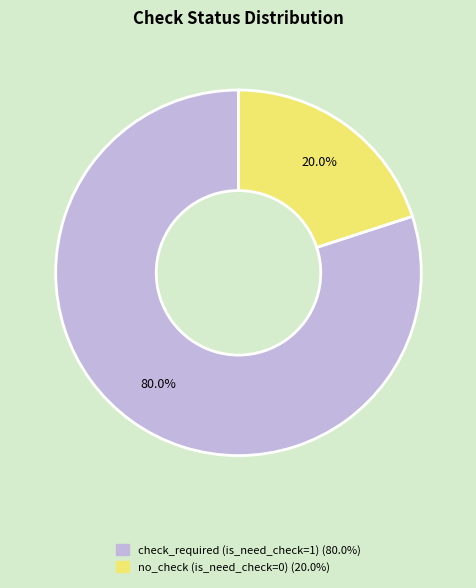

Count the number of slices in the pie.

2